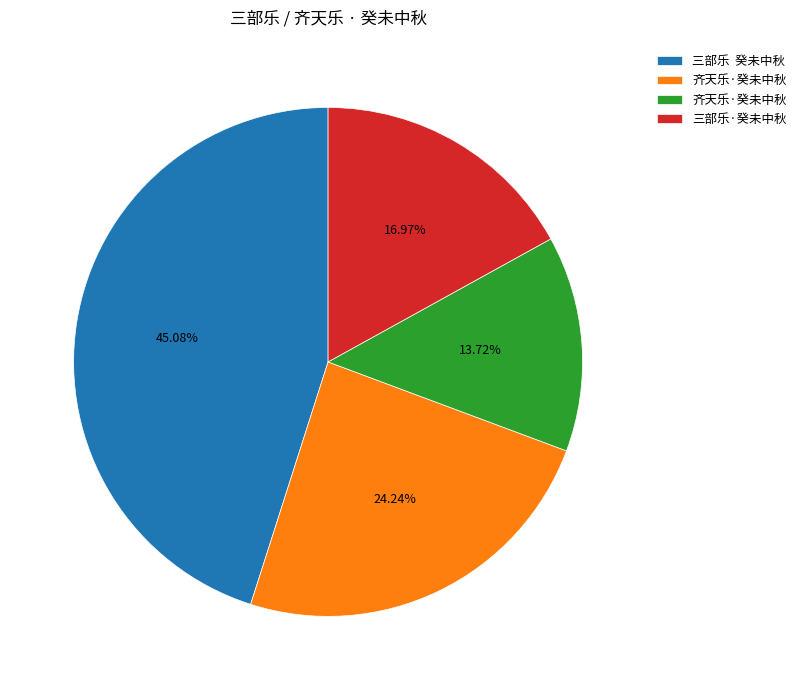

To the nearest percent, what is the average slice percentage?

25%